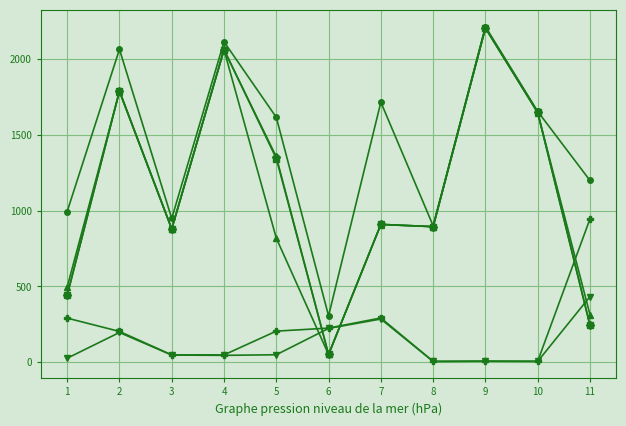

Does the chart display data point markers on the line(s)?

Yes